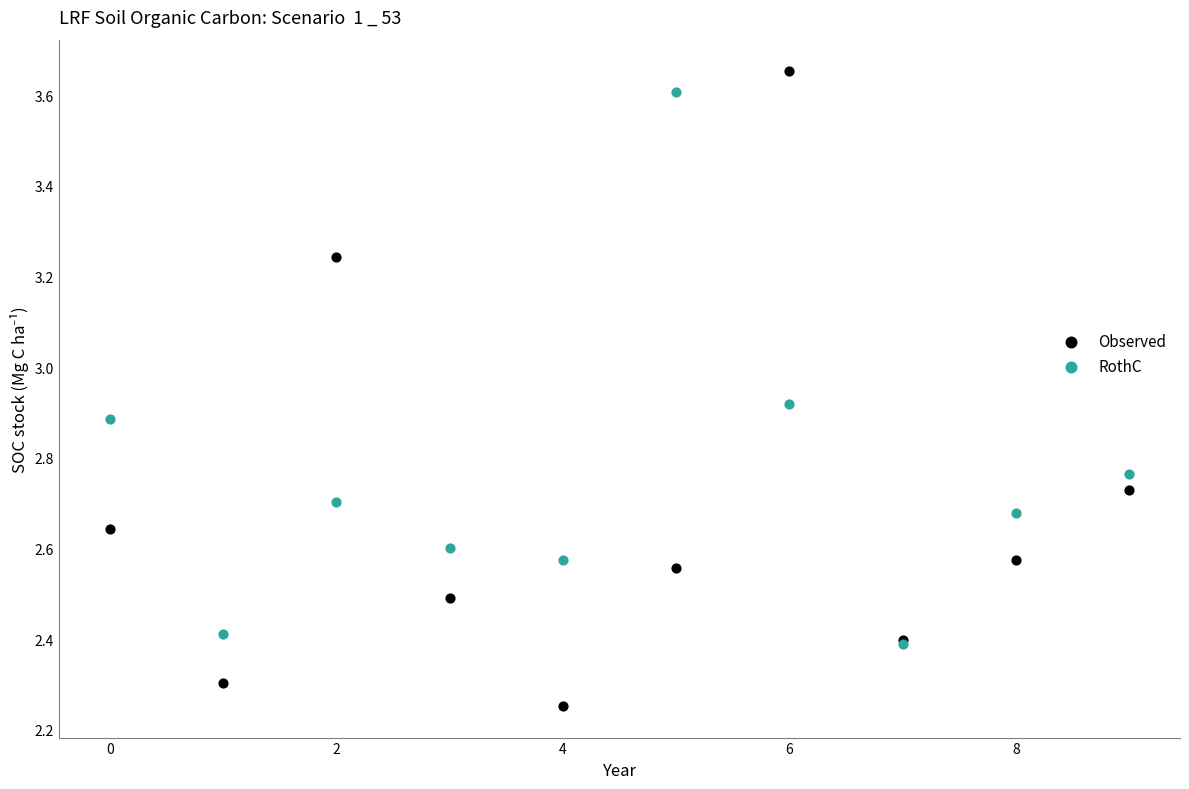

Which series has the largest Y range (max minus min)?

Observed